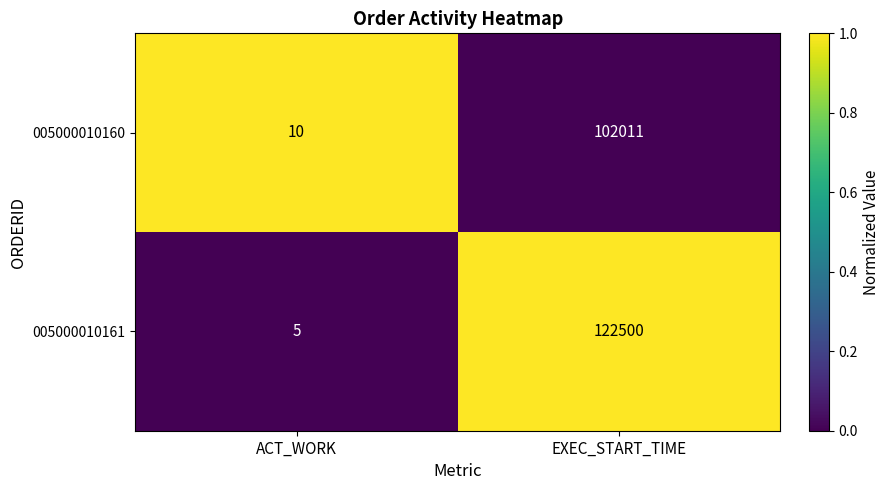

What is the sum of all 005000010161 values?

122505